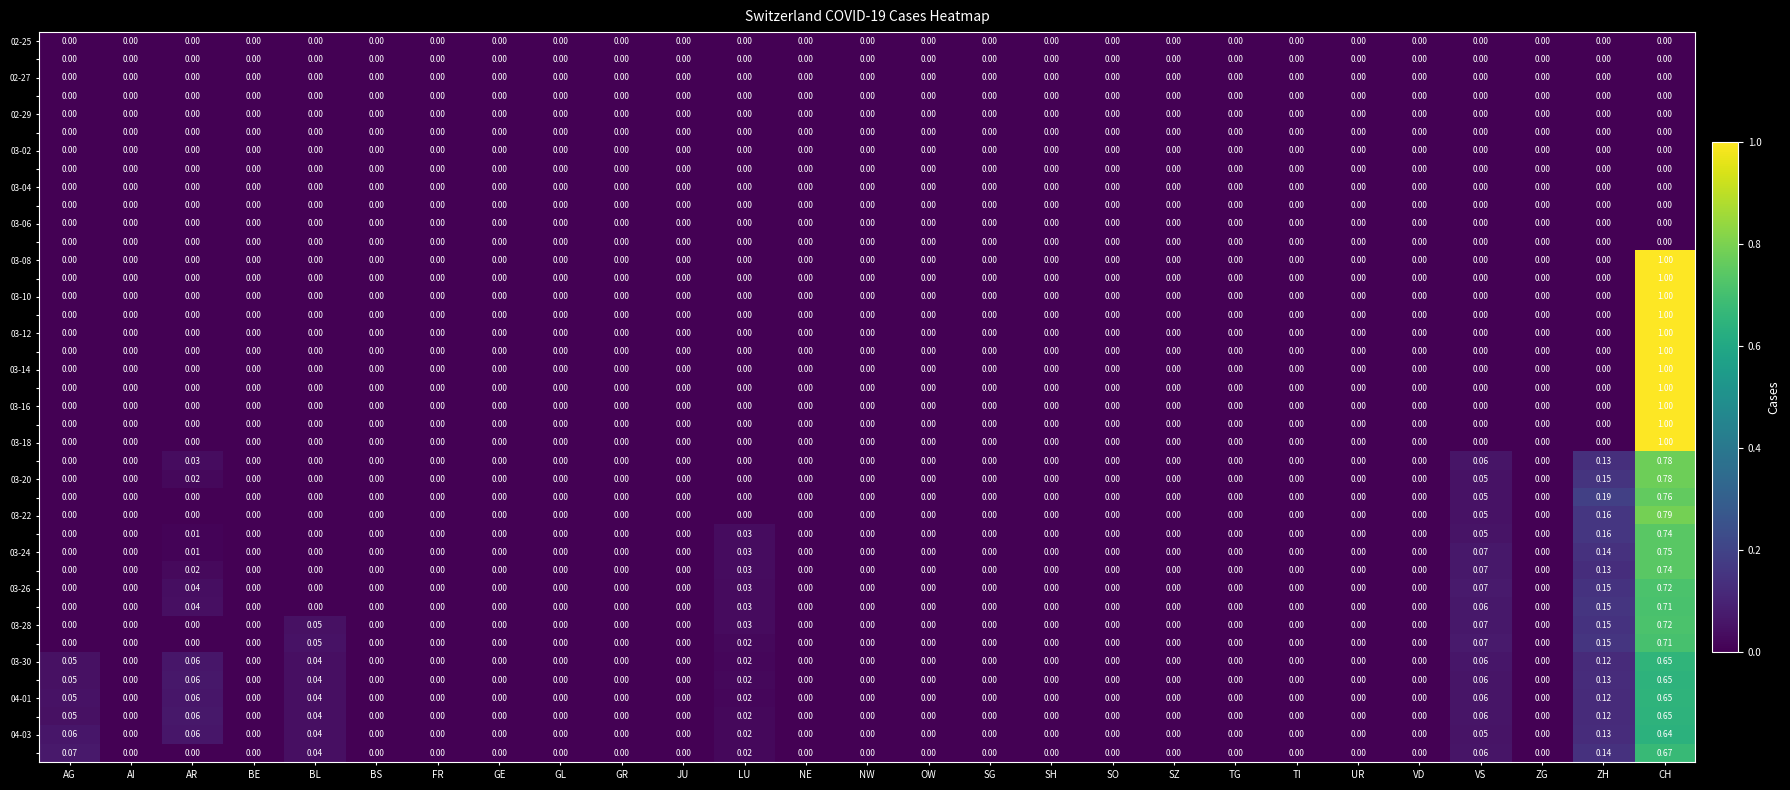

Which label corresponds to the largest value in the chart?

CH